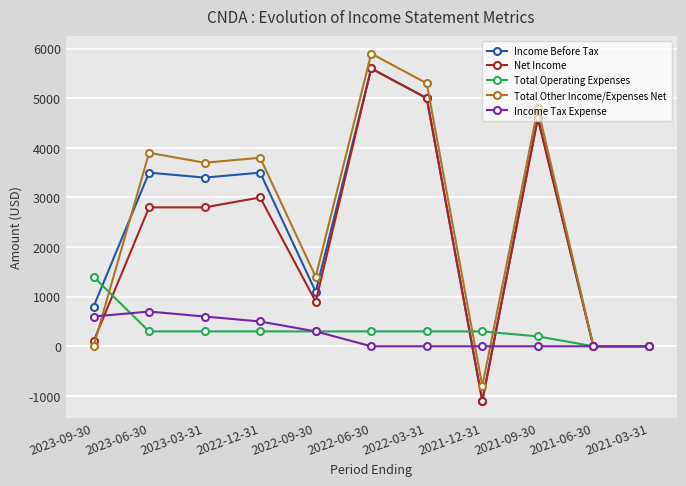

True or false: Total Other Income/Expenses Net and Total Operating Expenses intersect in this chart.

True